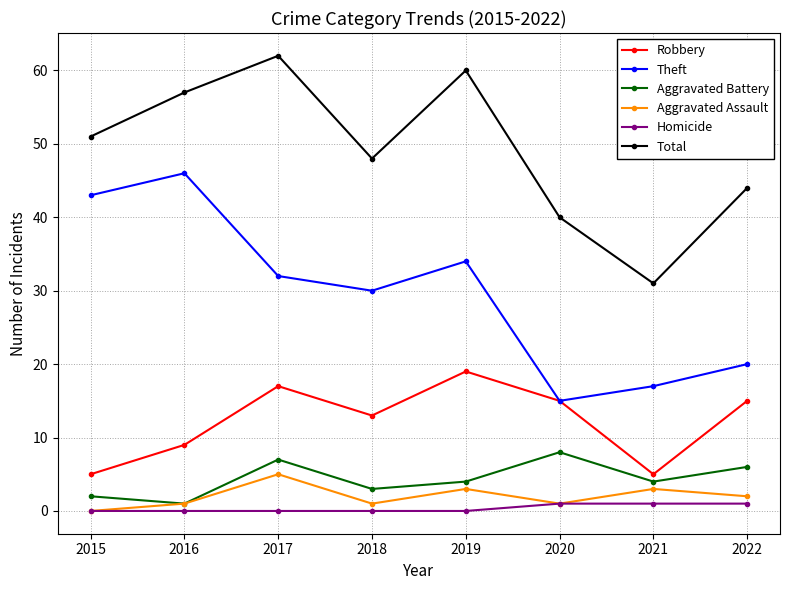

True or false: Aggravated Battery and Total cross at least once.

False